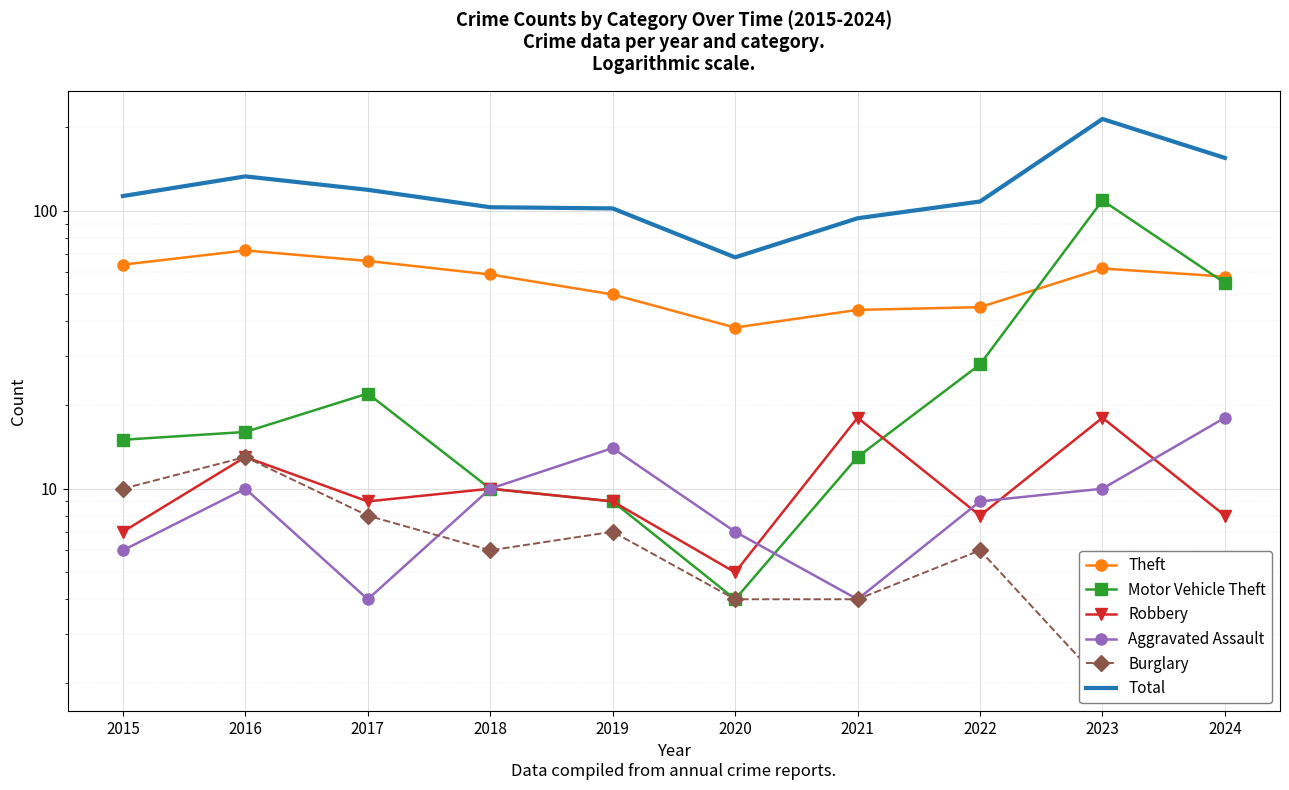

At which label does Robbery first exceed 9?

2016